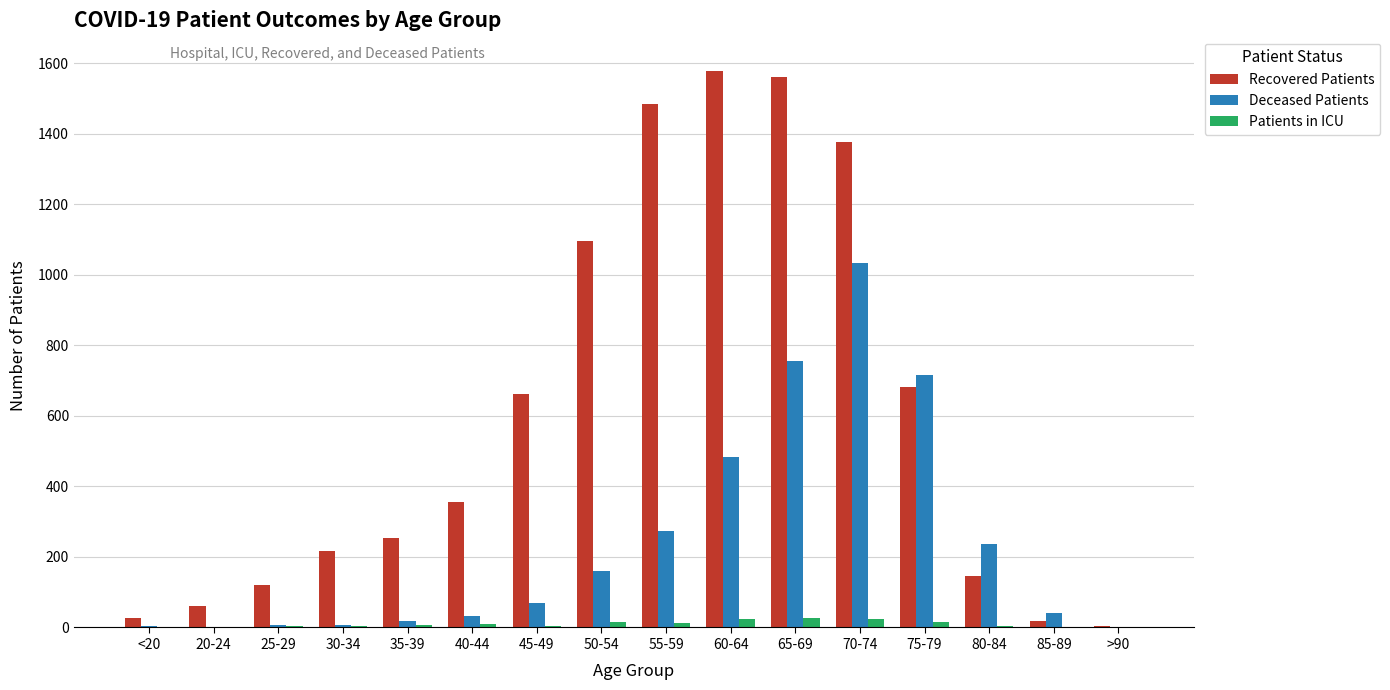

The value of Deceased Patients at 65-69 is 756. True or false?

True